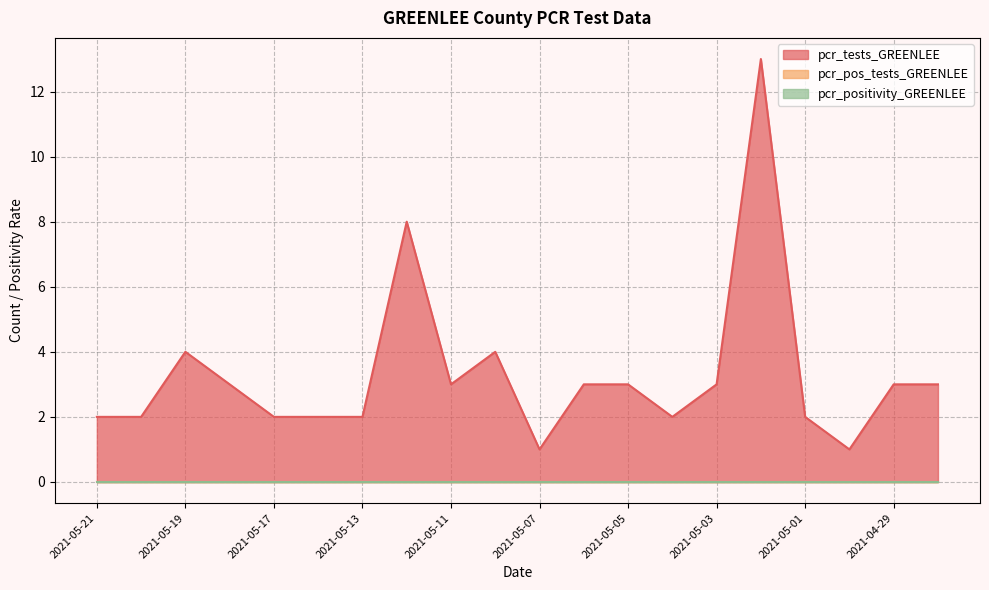

Reading right to left, extract all data points from this chart.

pcr_tests_GREENLEE: 3	3	1	2	13	3	2	3	3	1	4	3	8	2	2	2	3	4	2	2
pcr_pos_tests_GREENLEE: 0	0	0	0	0	0	0	0	0	0	0	0	0	0	0	0	0	0	0	0
pcr_positivity_GREENLEE: 0	0	0	0	0	0	0	0	0	0	0	0	0	0	0	0	0	0	0	0